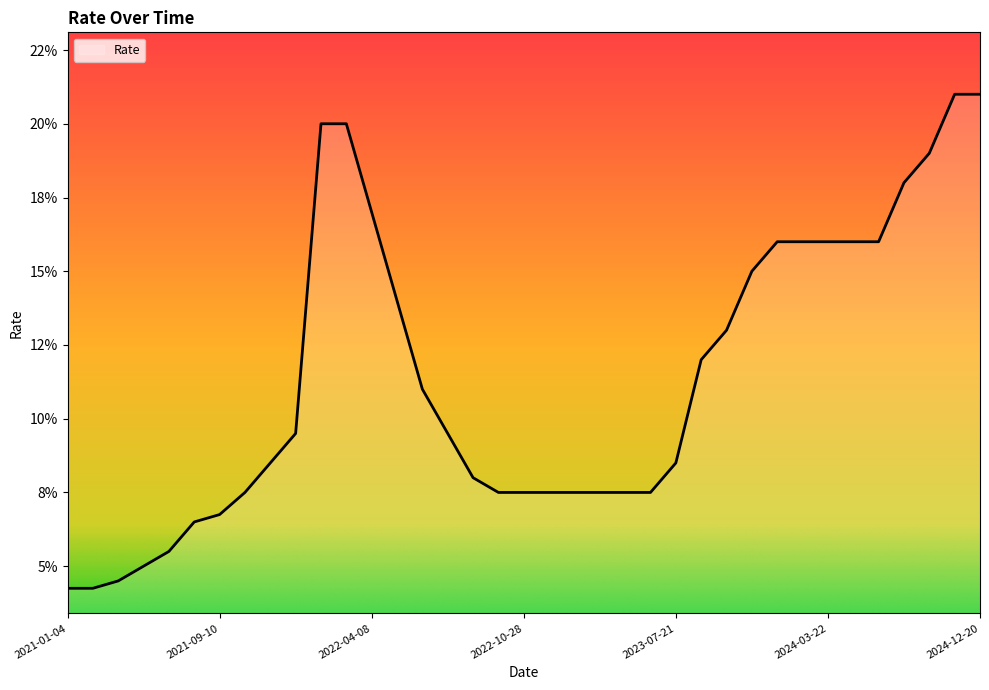

Reading left to right, extract all data points from this chart.

2021-01-04=0.0	2021-02-12=0.0	2021-03-19=0.0	2021-04-23=0.1	2021-06-11=0.1	2021-07-23=0.1	2021-09-10=0.1	2021-10-22=0.1	2021-12-17=0.1	2022-02-11=0.1	2022-02-28=0.2	2022-03-18=0.2	2022-04-08=0.2	2022-04-29=0.1	2022-05-26=0.1	2022-06-10=0.1	2022-07-22=0.1	2022-09-16=0.1	2022-10-28=0.1	2022-12-16=0.1	2023-02-10=0.1	2023-03-17=0.1	2023-04-28=0.1	2023-06-09=0.1	2023-07-21=0.1	2023-08-15=0.1	2023-09-15=0.1	2023-10-27=0.1	2023-12-15=0.2	2024-02-16=0.2	2024-03-22=0.2	2024-04-26=0.2	2024-06-07=0.2	2024-07-26=0.2	2024-09-13=0.2	2024-10-25=0.2	2024-12-20=0.2